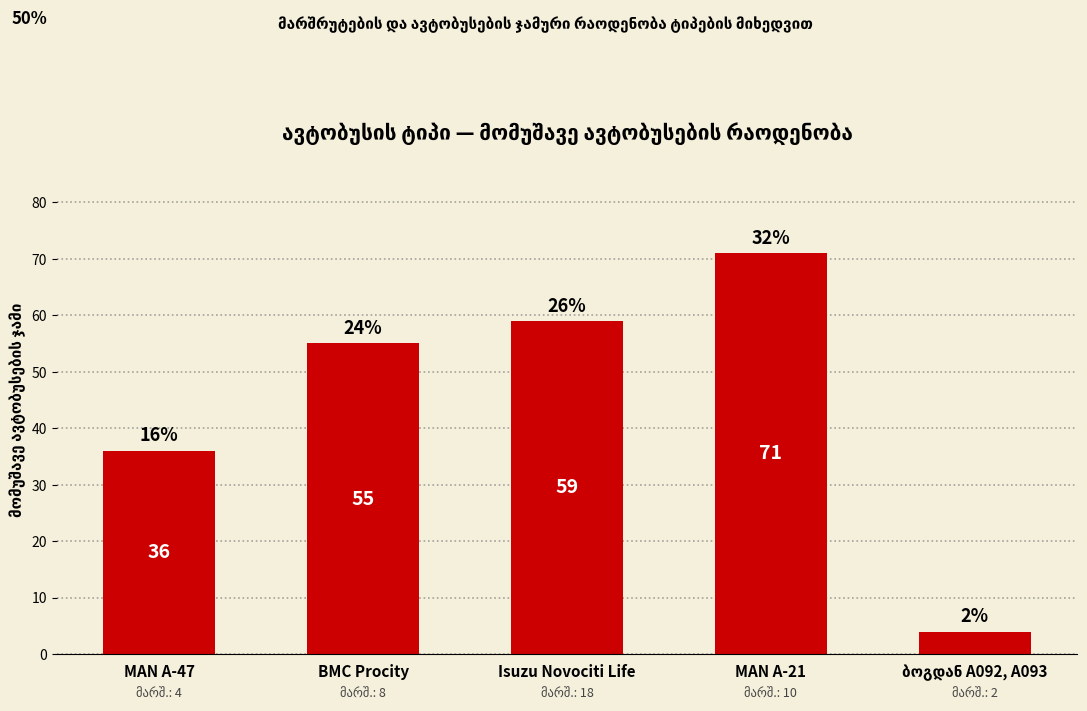

What is the greatest value displayed?

71